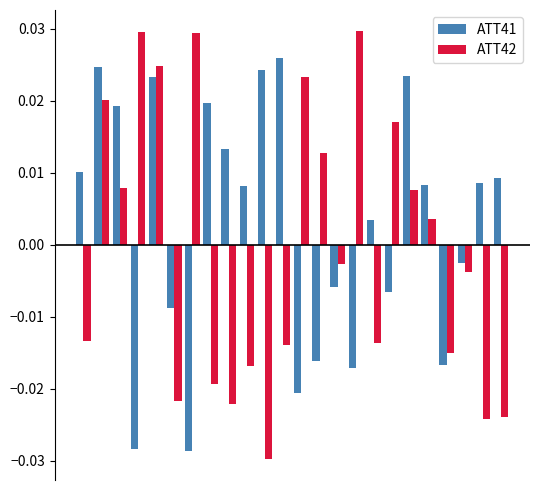

Which series has the largest total across all categories?

ATT41